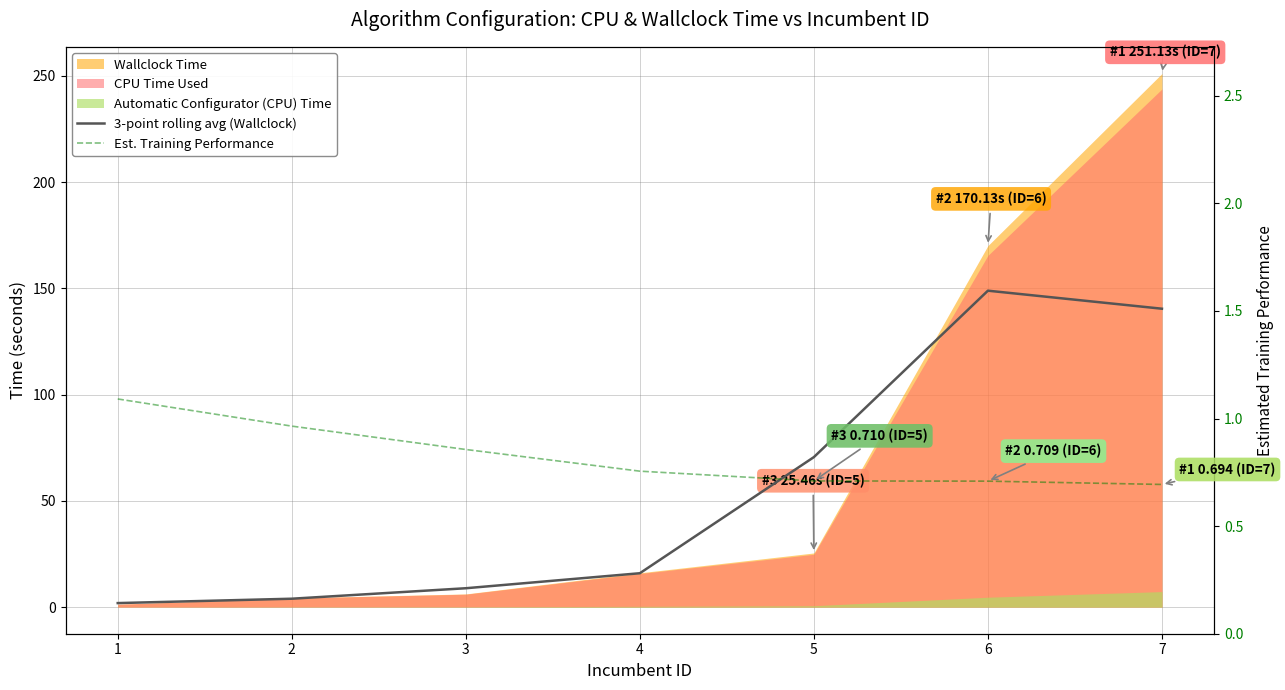

The 3-point rolling avg (Wallclock) series shows 148.9 at 6. True or false?

True